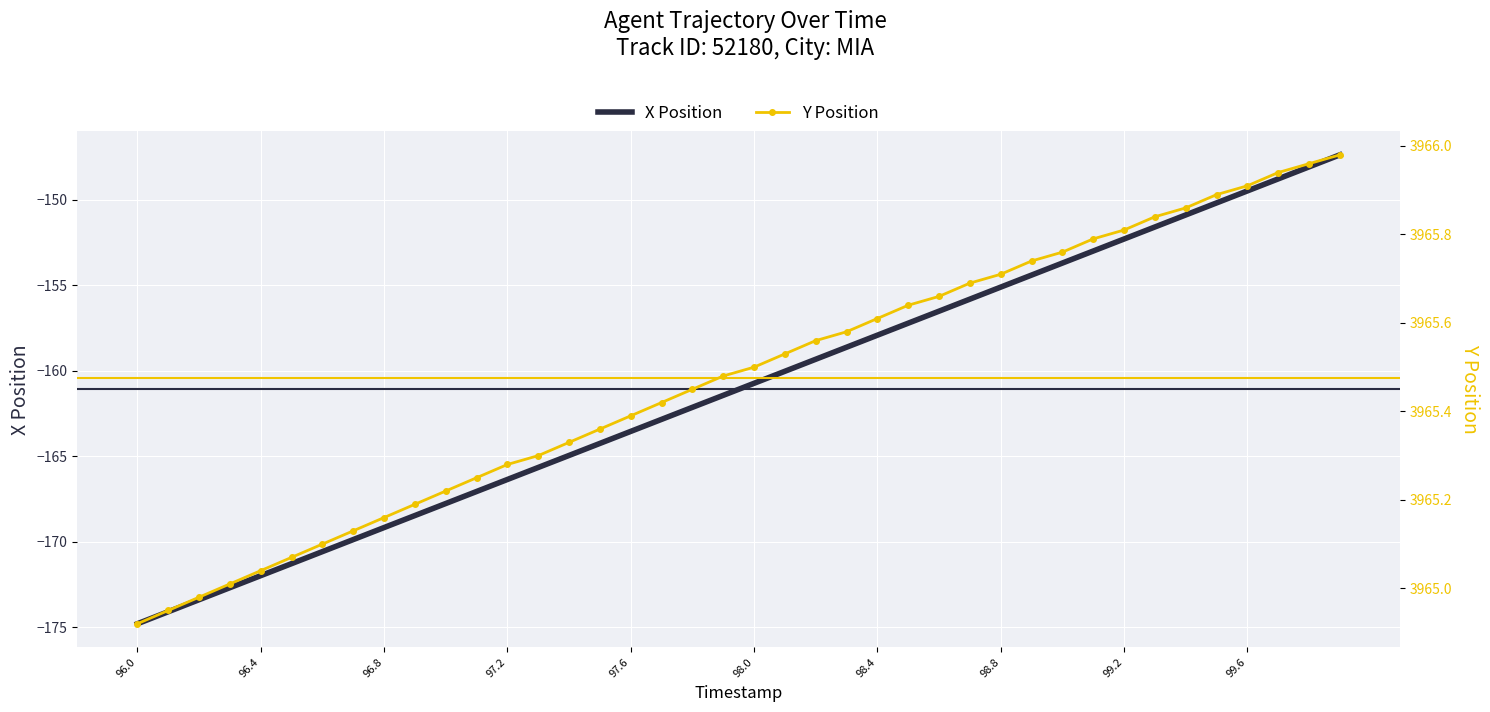

True or false: Y Position and X Position cross at least once.

False